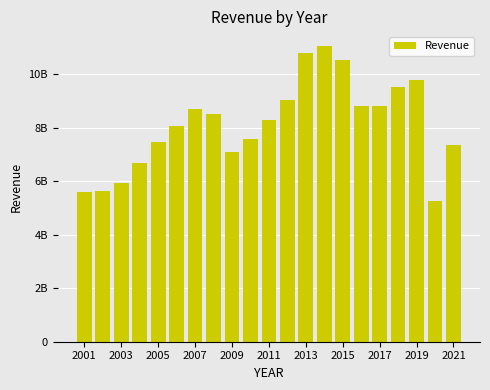

What is the difference between the maximum and minimum values?

5788000000